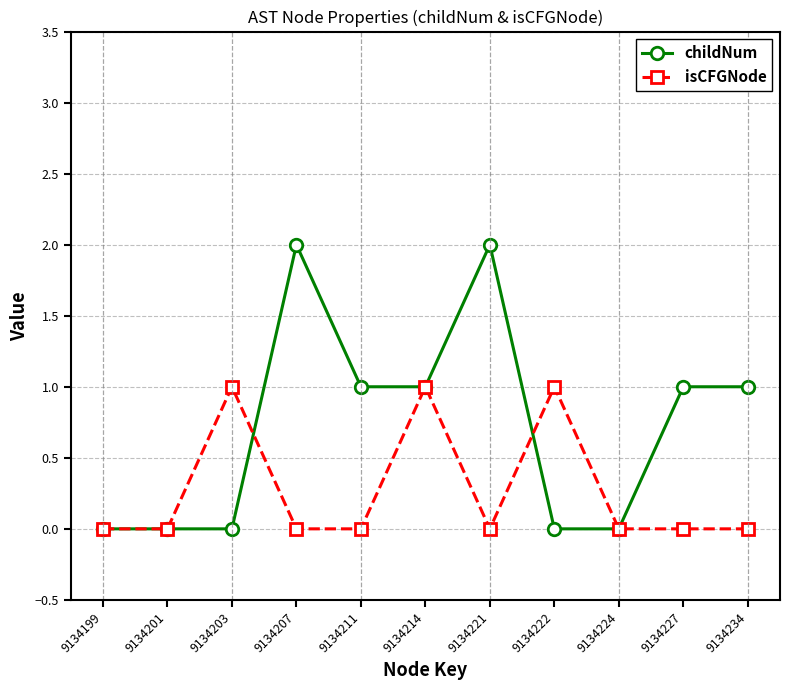

At which category does isCFGNode reach its first local peak?

9134203